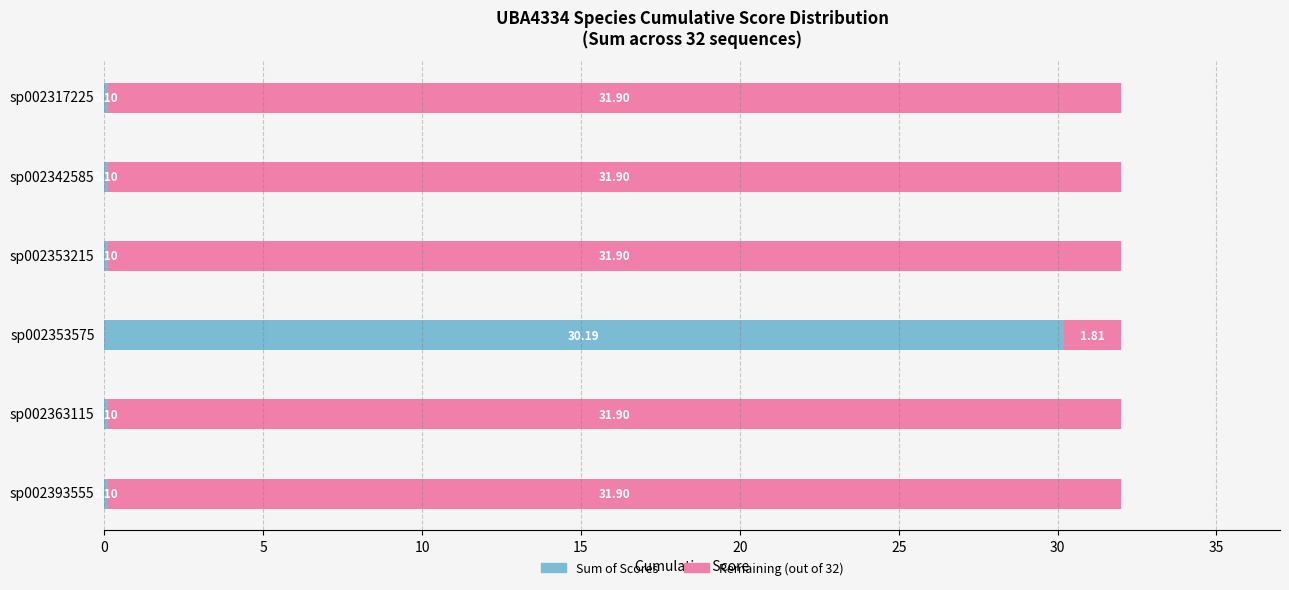

What is the total value across all series at sp002353575?

32.0